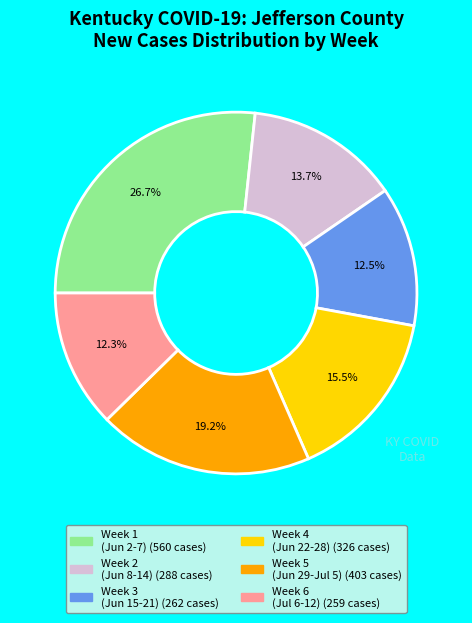

How many slices are in this pie chart?

6